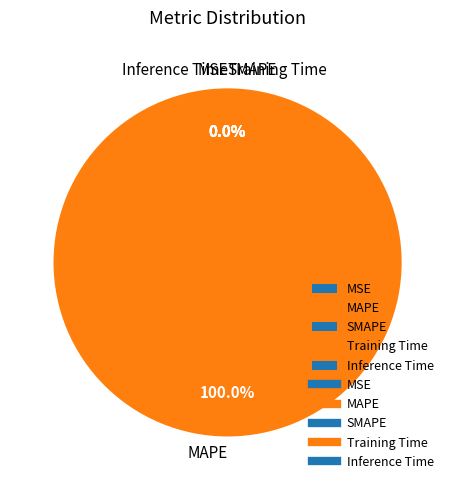

Do MSE and Inference Time together represent more than half of the pie?

No